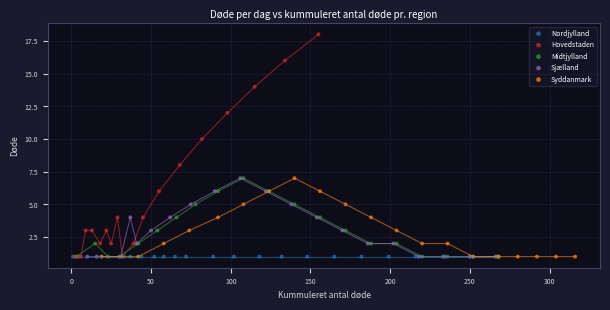

Which series contains the highest Y value?

Hovedstaden